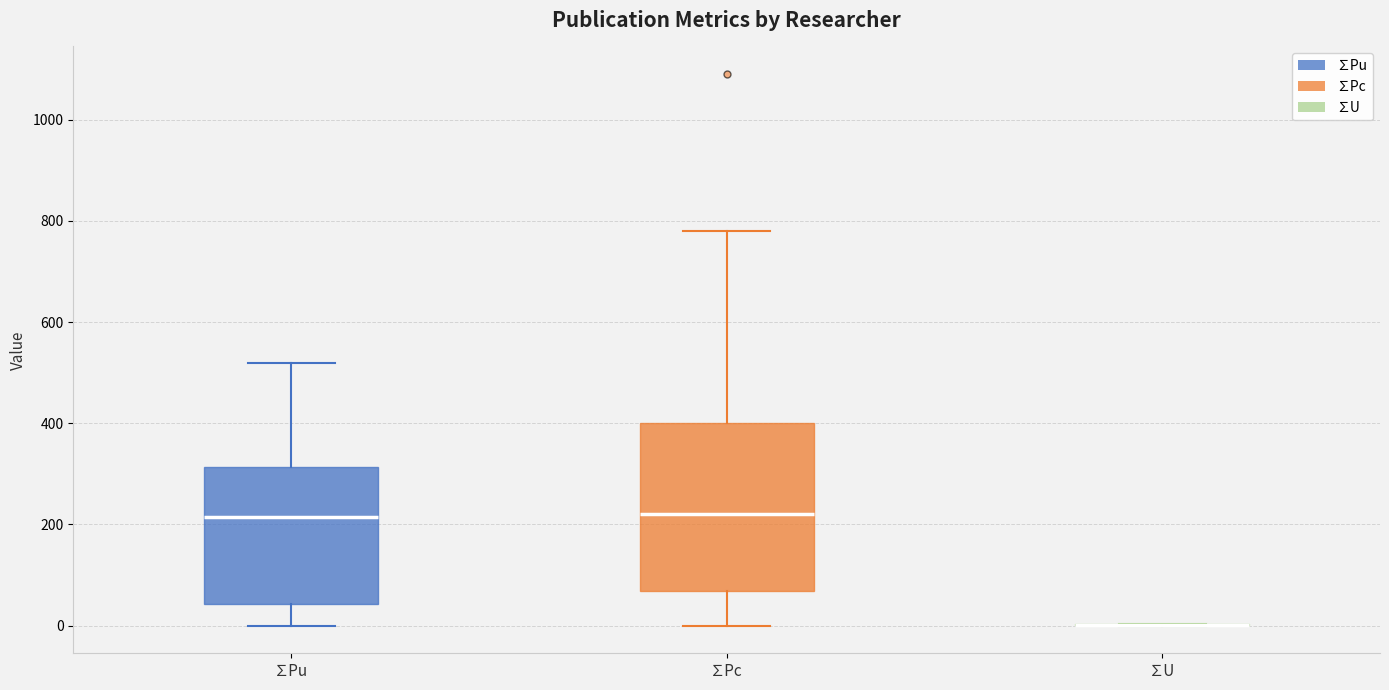

Where does the upper whisker of the box for ∑Pc end on the y-axis? The values are not printed on the chart, so give them approximately, as read against the axis.

780